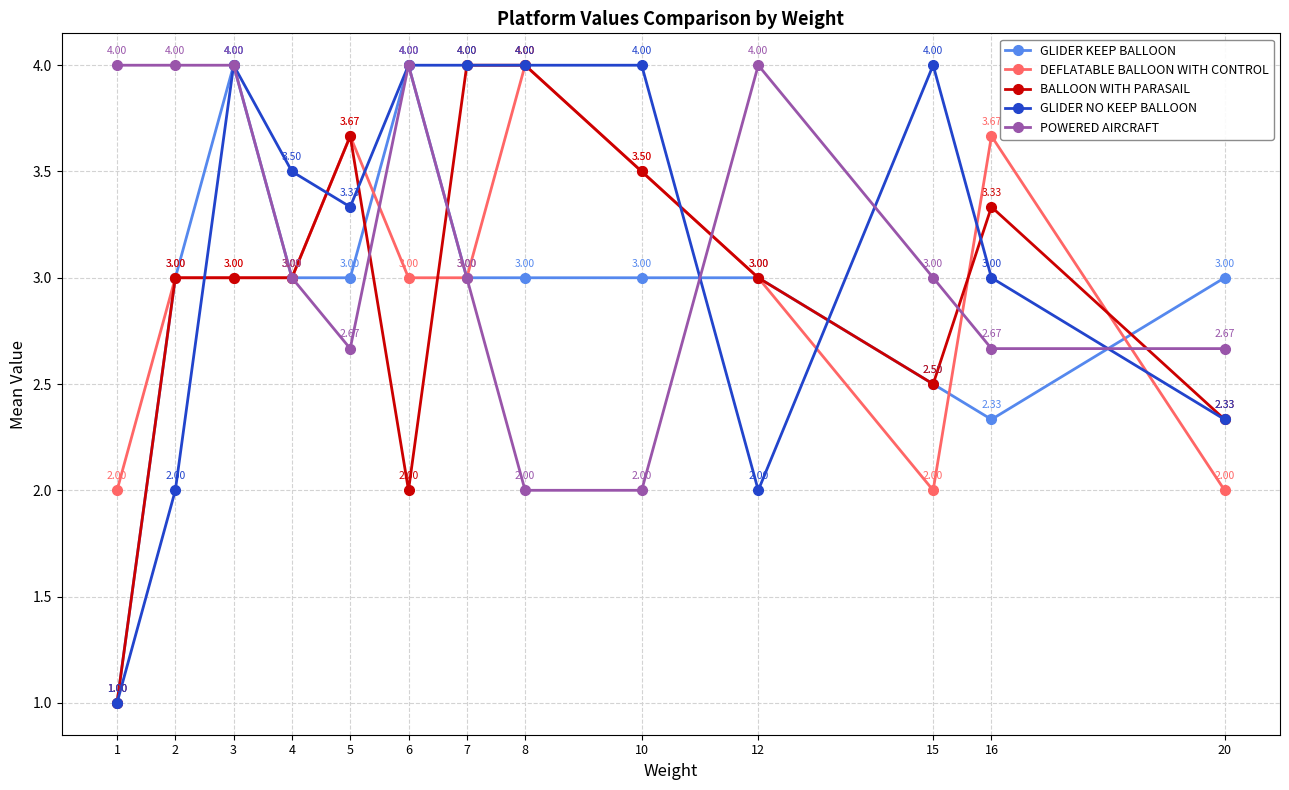

What is the sum of the BALLOON WITH PARASAIL values at 20 and 15?

4.8